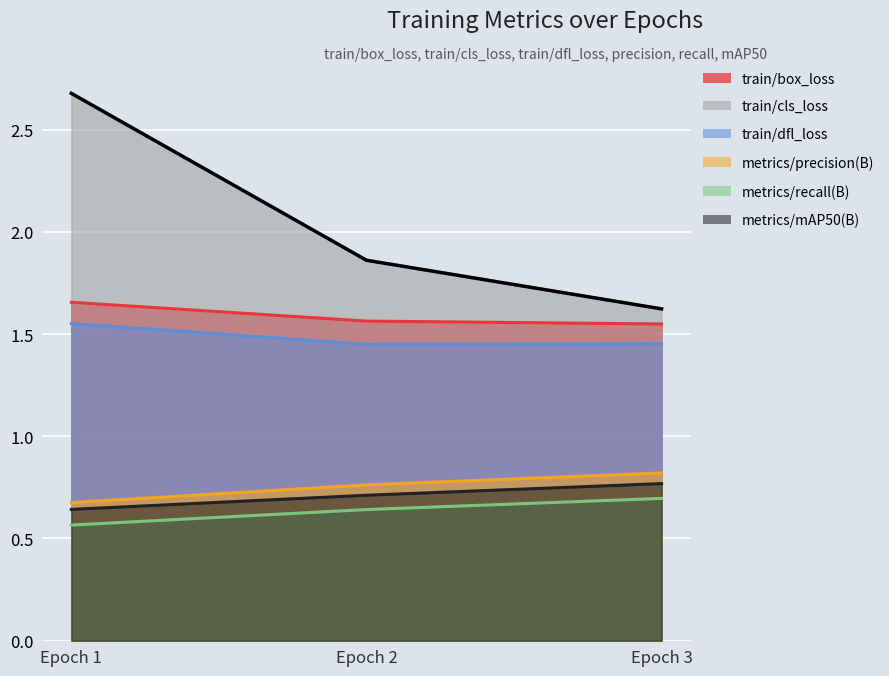

The metrics/mAP50(B) series shows 0.6 at Epoch 1. True or false?

True